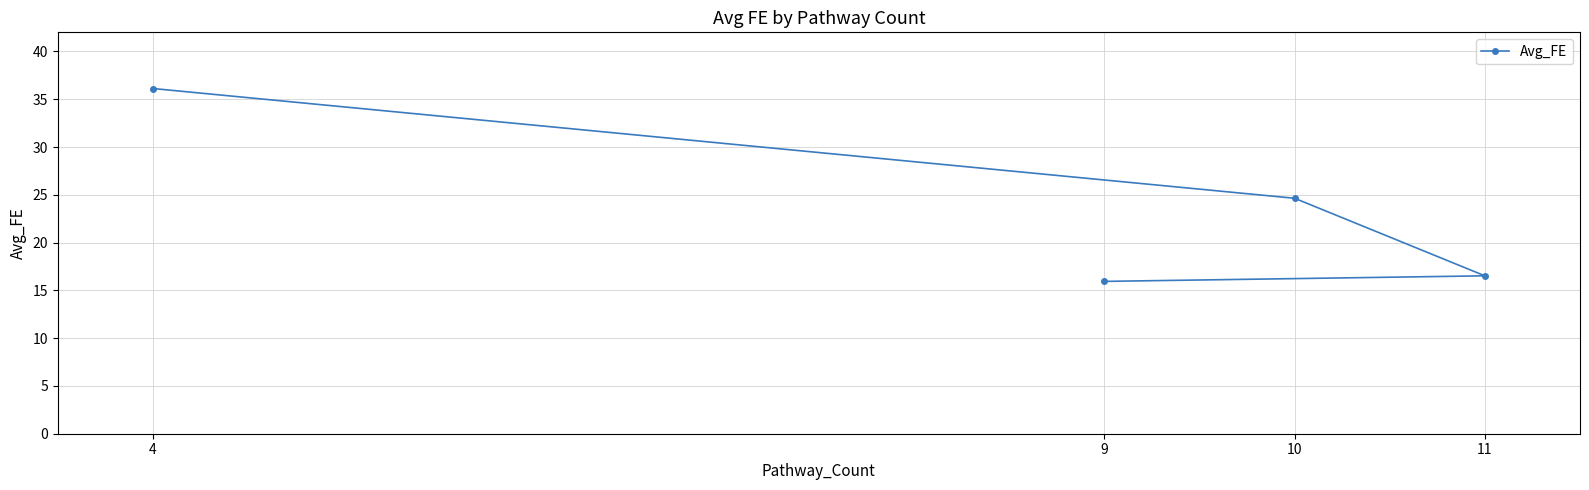

Between 11 and 10, which is larger?

10